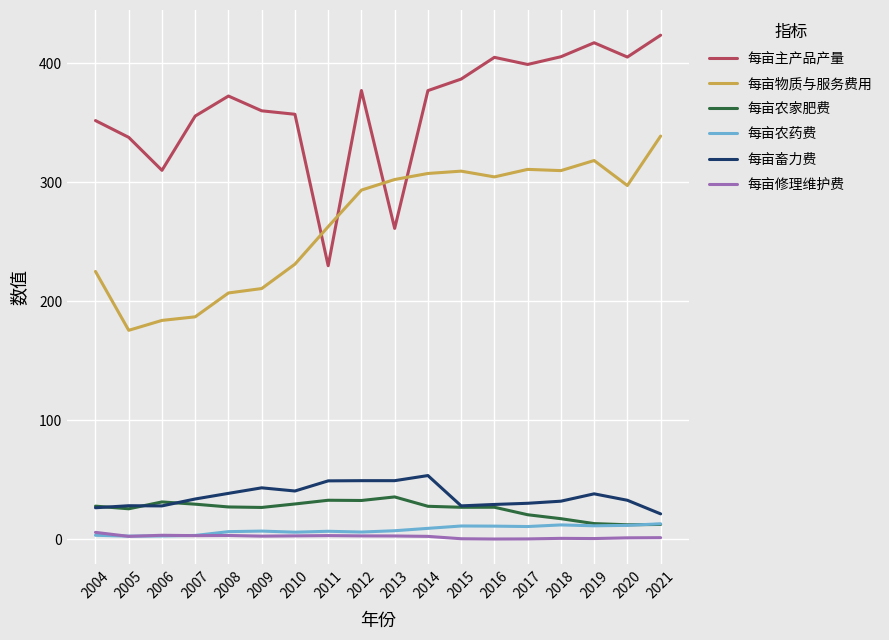

What is the maximum value shown in the chart?

423.5